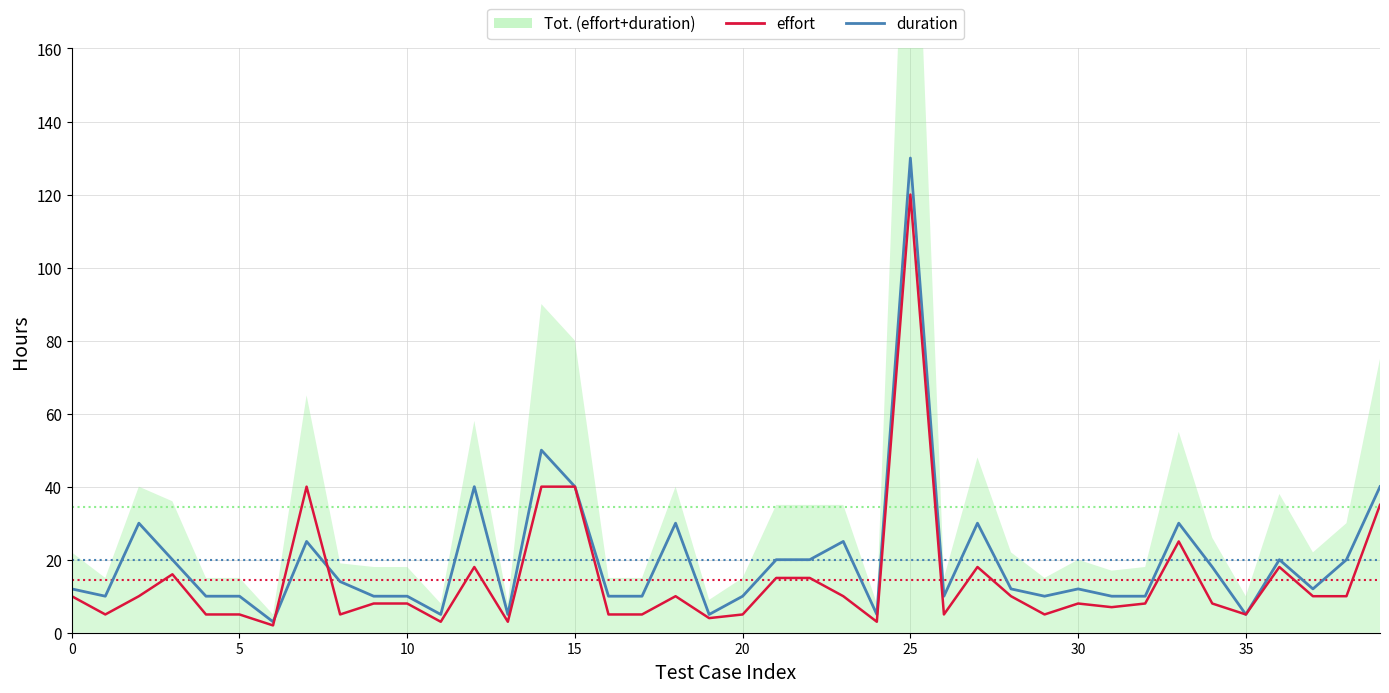

What is the minimum value for duration?

3